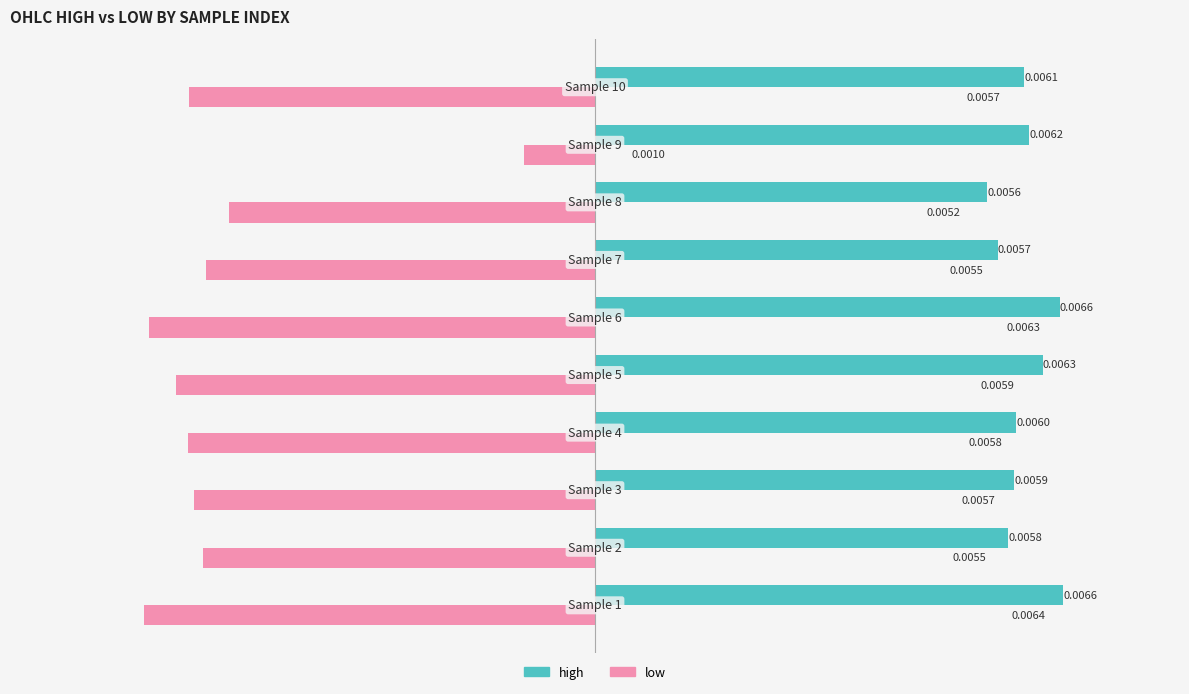

At how many categories does at least one series exceed 0?

10